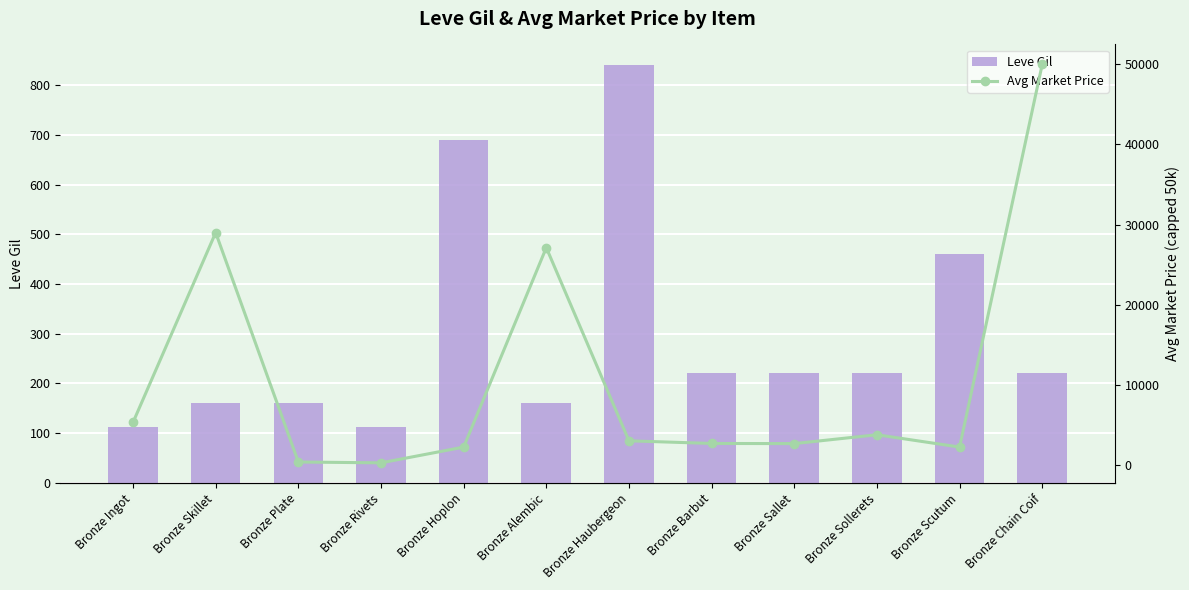

Does the chart contain any negative values?

No